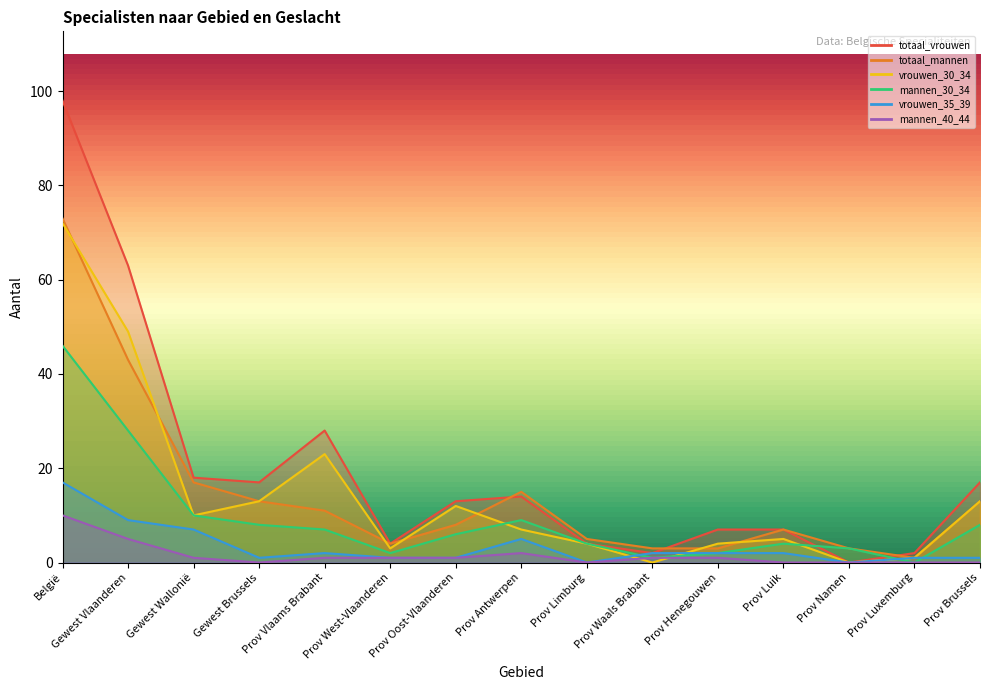

What is the total value across all series at Prov Antwerpen?

52